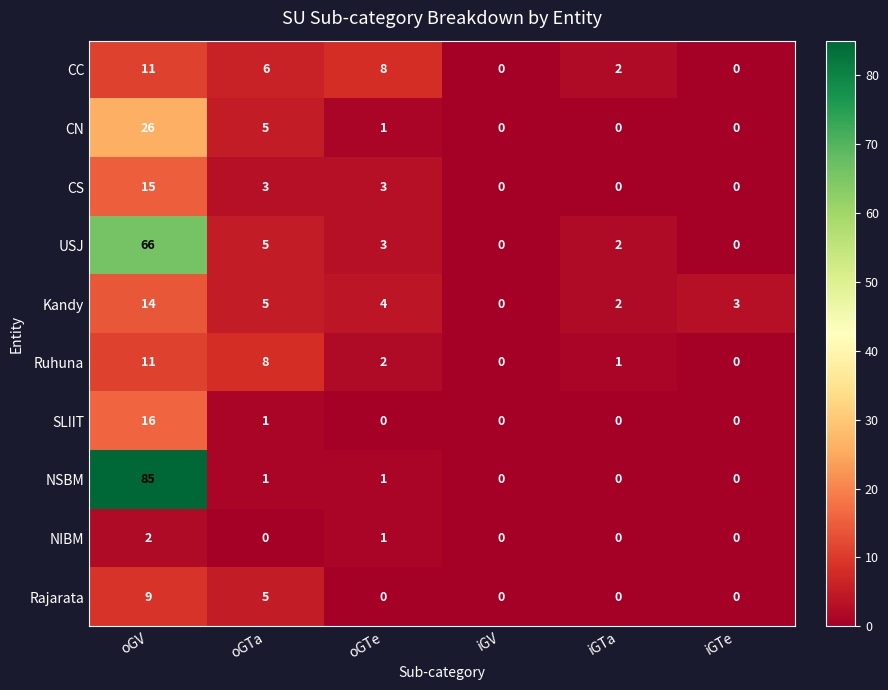

Between iGV and iGTe, which series saw the biggest shift?

Kandy